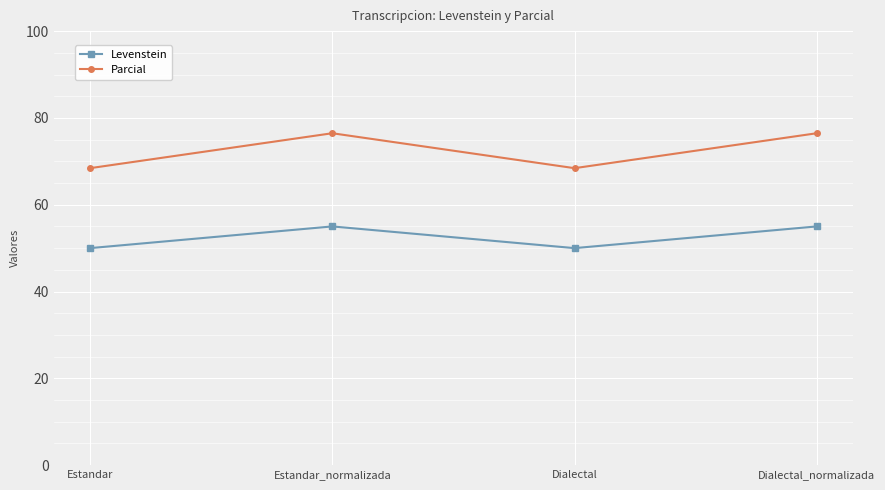

Which series changed the most between Estandar and Estandar_normalizada?

Parcial